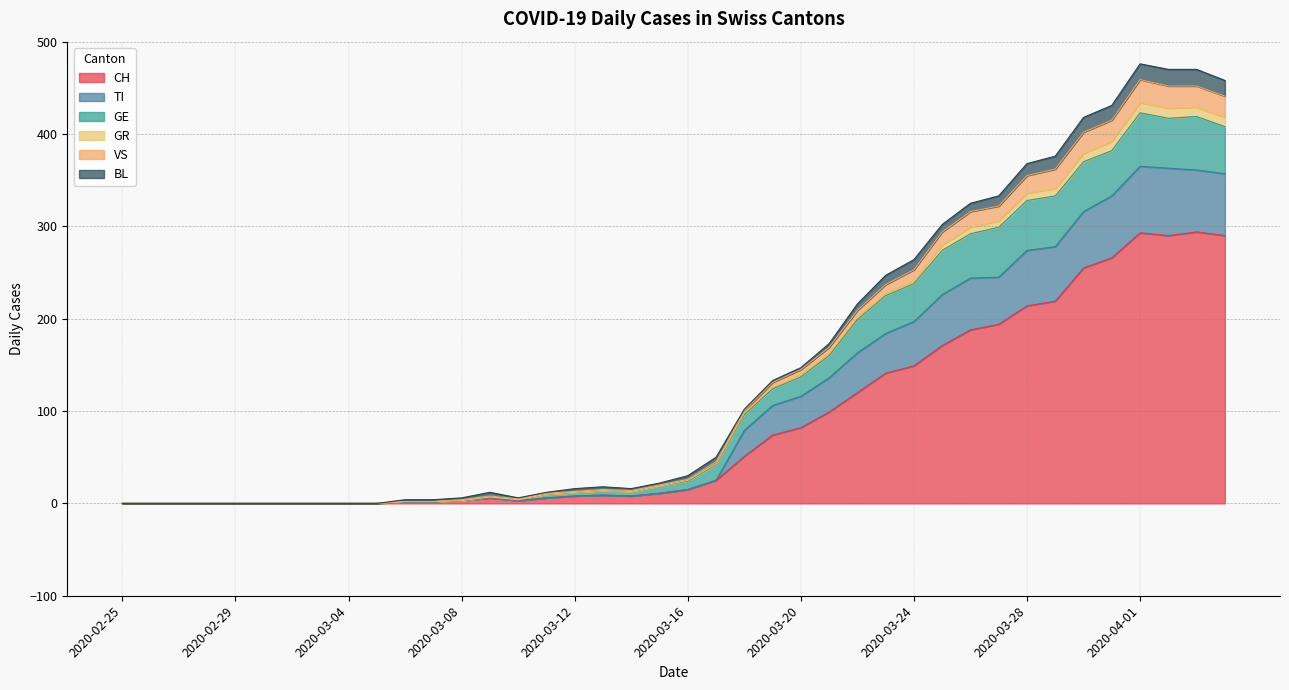

How many interior local peaks does the CH series have?

4